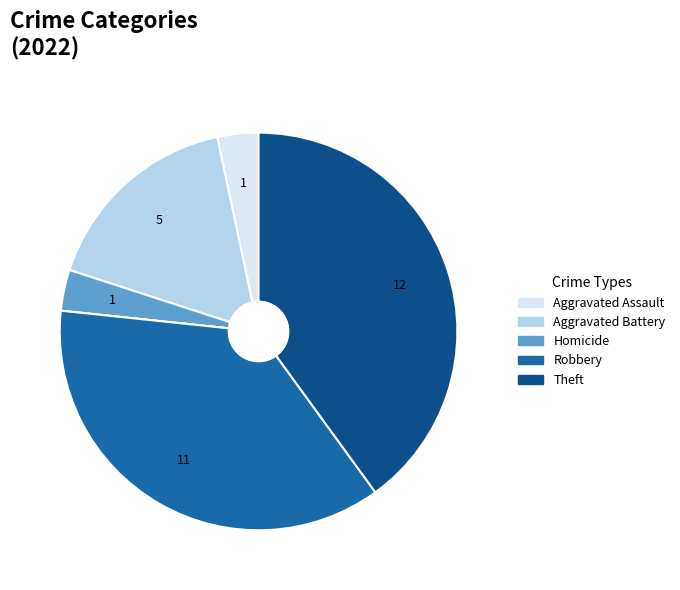

Does any single category account for the majority?

No